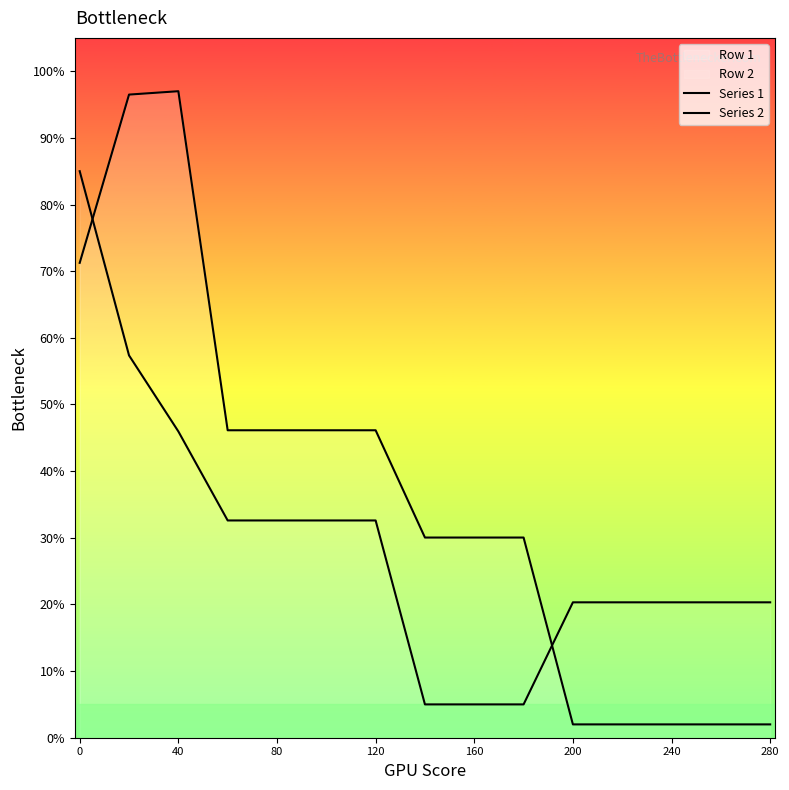

True or false: Series 1 has a value of 0.8 at 200.

False